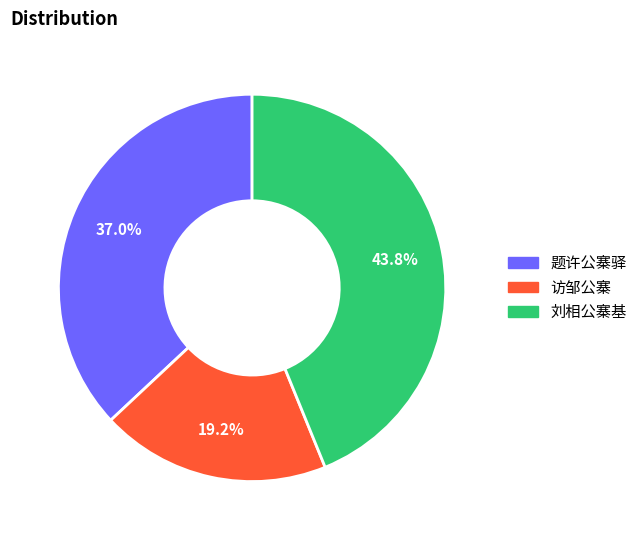

Does any single category account for the majority?

No